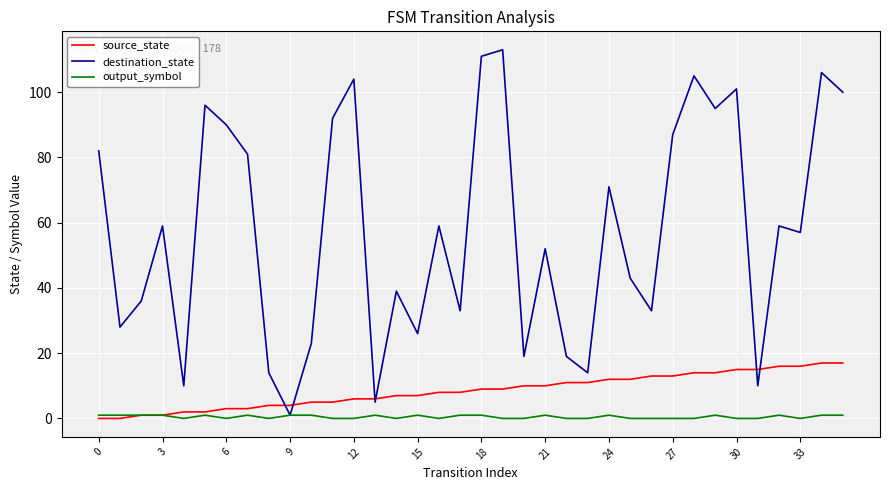

What is the lowest value of the destination_state series?

1